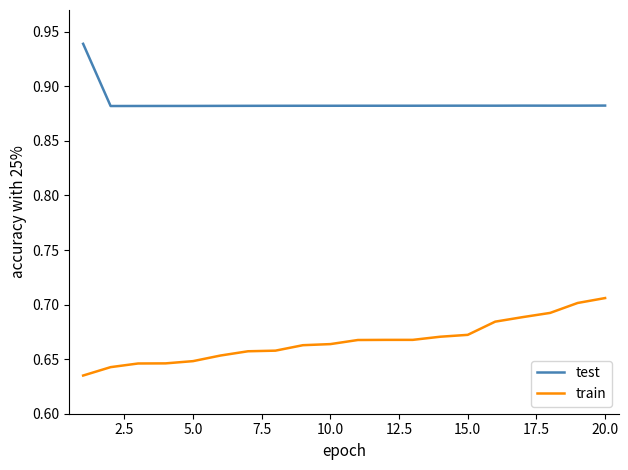

Which series has the largest total across all categories?

test